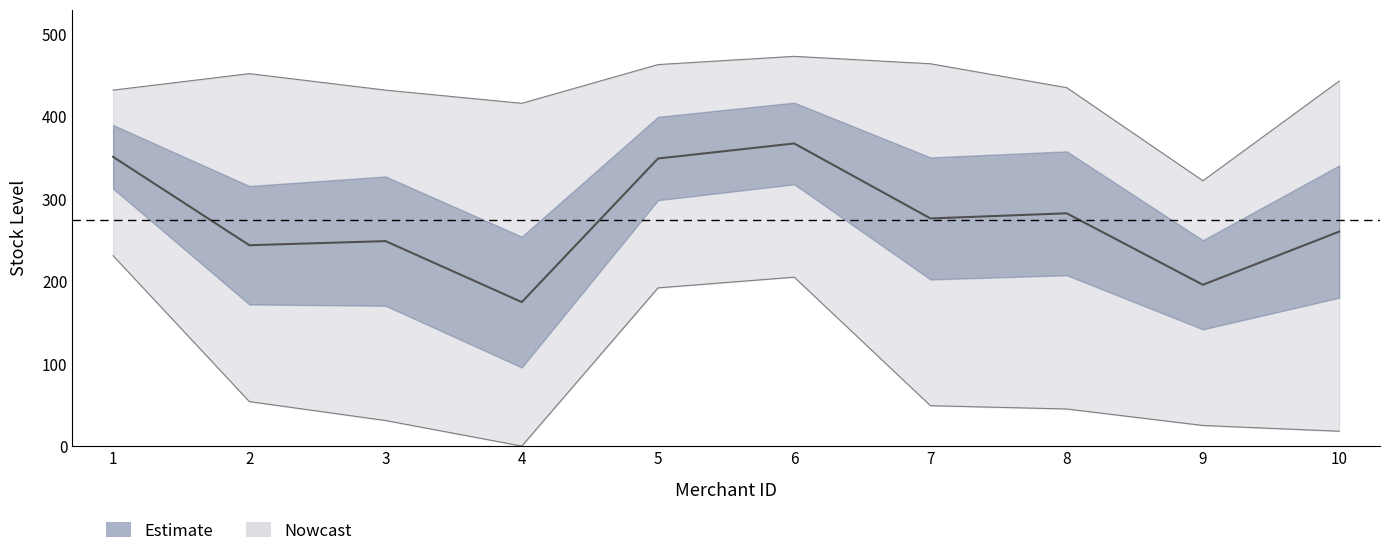

Between 4 and 8, which is larger?

8